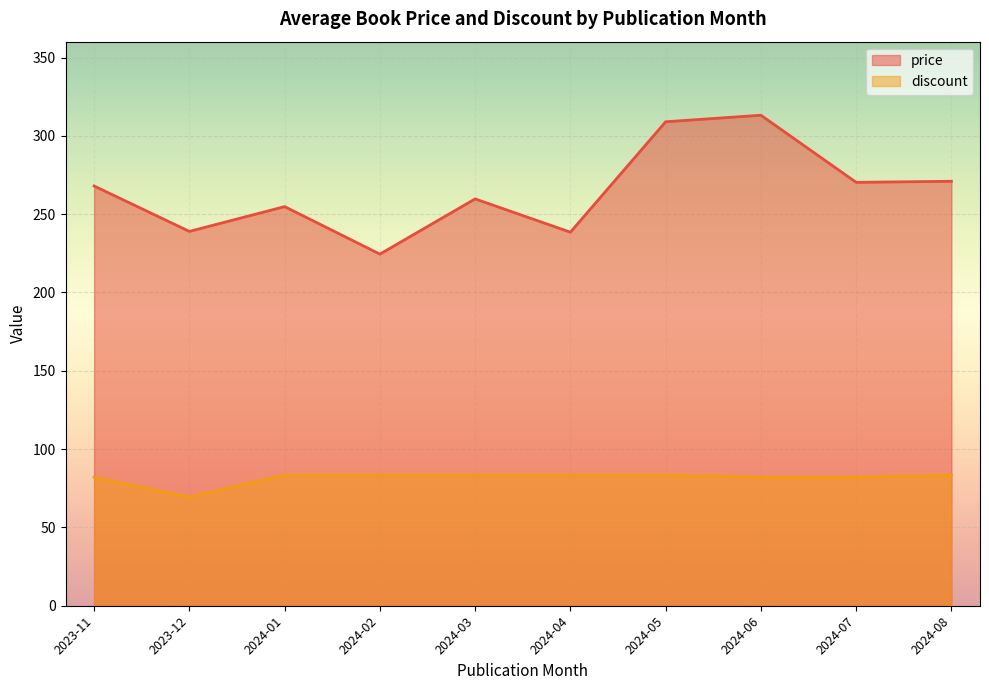

What is the maximum value for price?

313.2